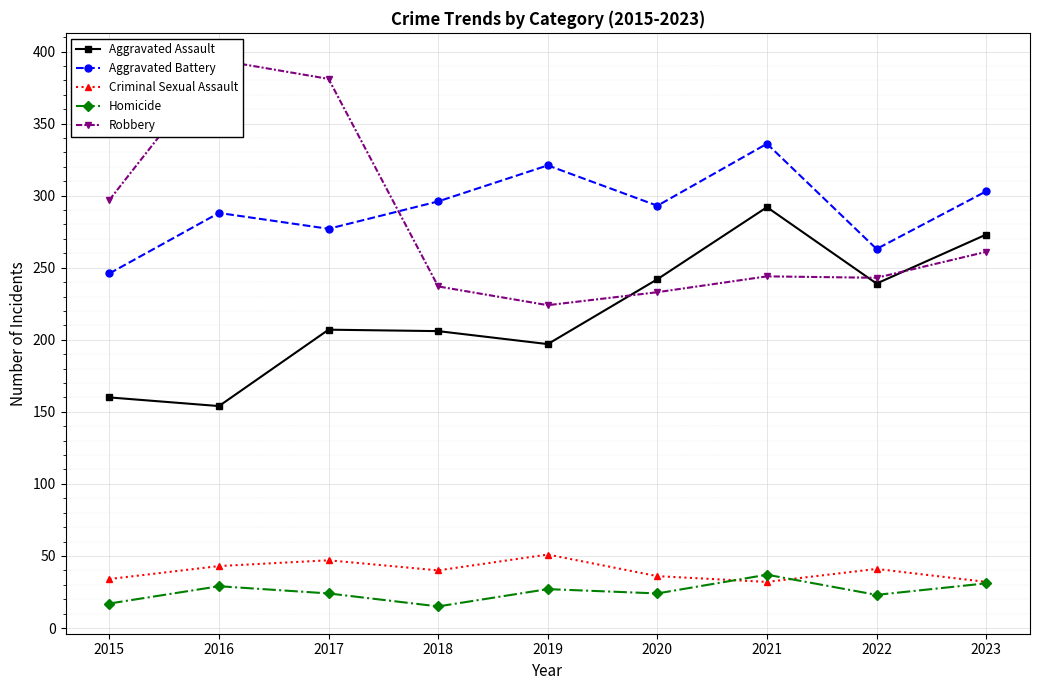

At which category does Aggravated Assault reach its first local valley?

2016